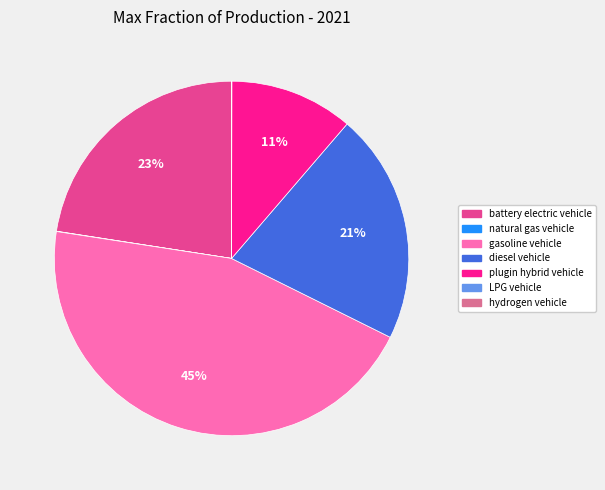

To the nearest percent, what is the difference between the largest and smallest slice percentages?

45%